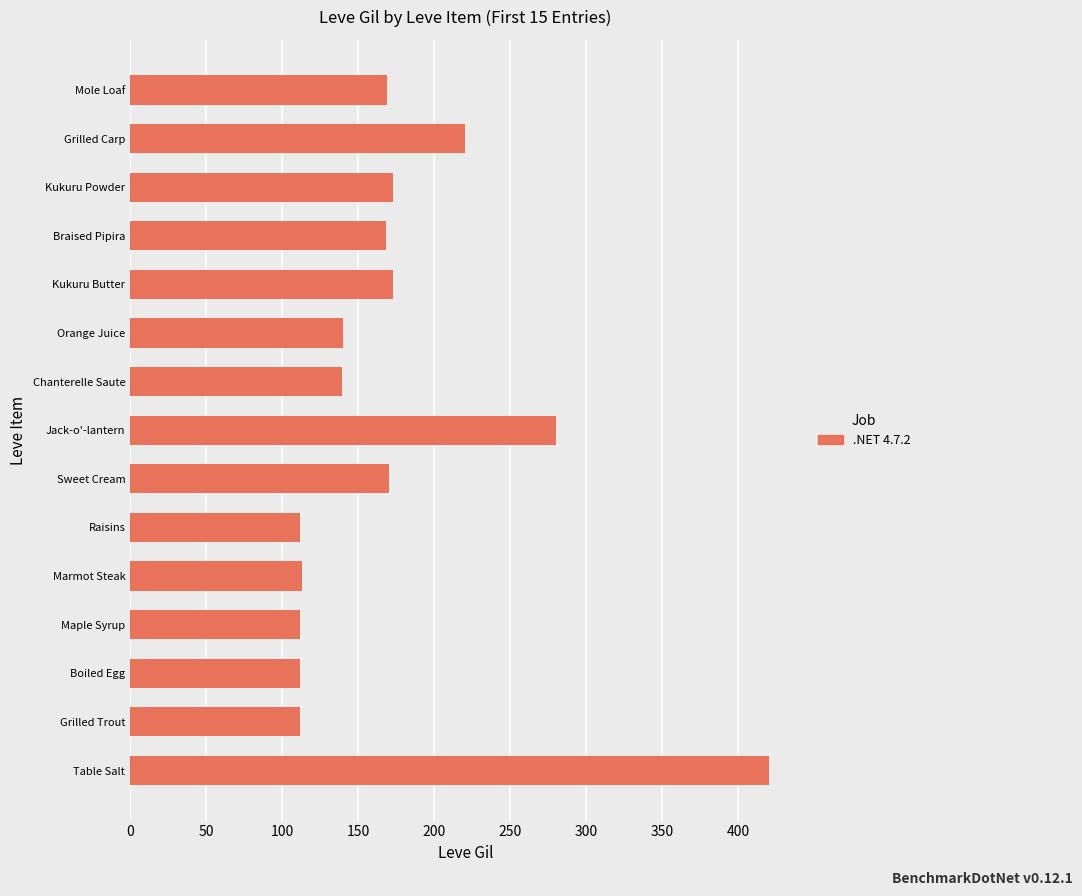

Where is the data nearest to the value 266?

Jack-o'-lantern